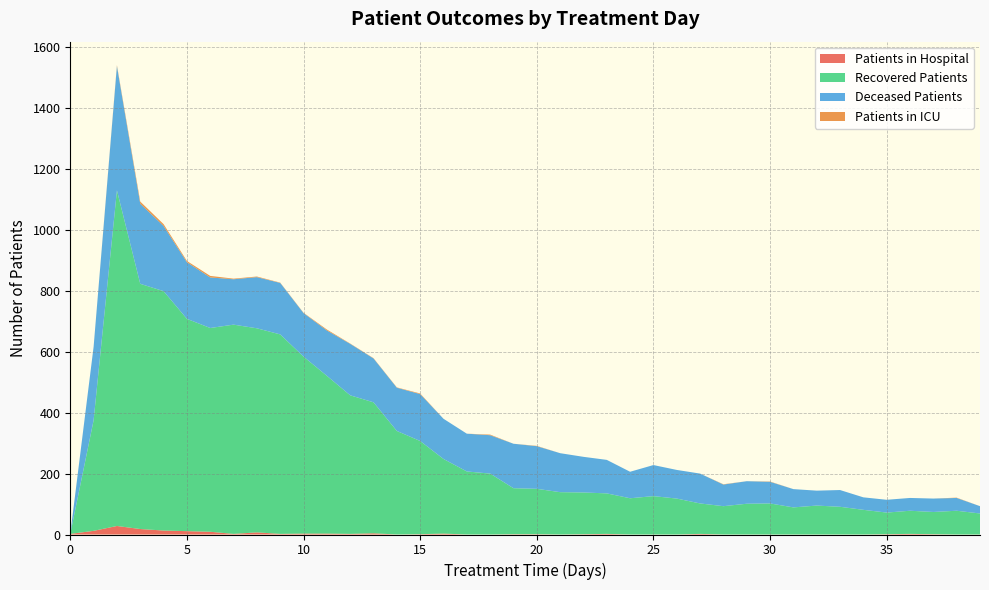

Reading left to right, transcribe all the data shown in this chart.

patients_in_hospital: 0=2	1=12	2=28	3=18	4=13	5=11	6=9	7=2	8=7	9=2	10=3	11=3	12=2	13=4	14=0	15=1	16=3	17=0	18=0	19=1	20=1	21=0	22=1	23=2	24=0	25=0	26=0	27=2	28=0	29=0	30=0	31=0	32=0	33=0	34=0	35=1	36=2	37=1	38=0	39=0
patients_in_icu: 0=0	1=0	2=3	3=7	4=6	5=4	6=5	7=2	8=2	9=1	10=1	11=3	12=1	13=1	14=1	15=2	16=0	17=0	18=2	19=0	20=1	21=0	22=0	23=0	24=0	25=0	26=0	27=0	28=1	29=0	30=1	31=0	32=0	33=0	34=0	35=0	36=0	37=0	38=1	39=0
recovered_patients: 0=0	1=363	2=1102	3=805	4=786	5=697	6=669	7=687	8=670	9=655	10=581	11=518	12=455	13=430	14=340	15=306	16=245	17=207	18=200	19=151	20=149	21=139	22=137	23=133	24=119	25=126	26=118	27=100	28=93	29=101	30=102	31=89	32=95	33=91	34=81	35=71	36=76	37=73	38=78	39=69
deceased_patients: 0=0	1=241	2=408	3=263	4=214	5=186	6=166	7=149	8=168	9=169	10=143	11=149	12=169	13=144	14=142	15=154	16=132	17=124	18=126	19=146	20=140	21=128	22=117	23=110	24=87	25=102	26=94	27=98	28=71	29=74	30=71	31=60	32=49	33=55	34=41	35=42	36=42	37=44	38=42	39=24